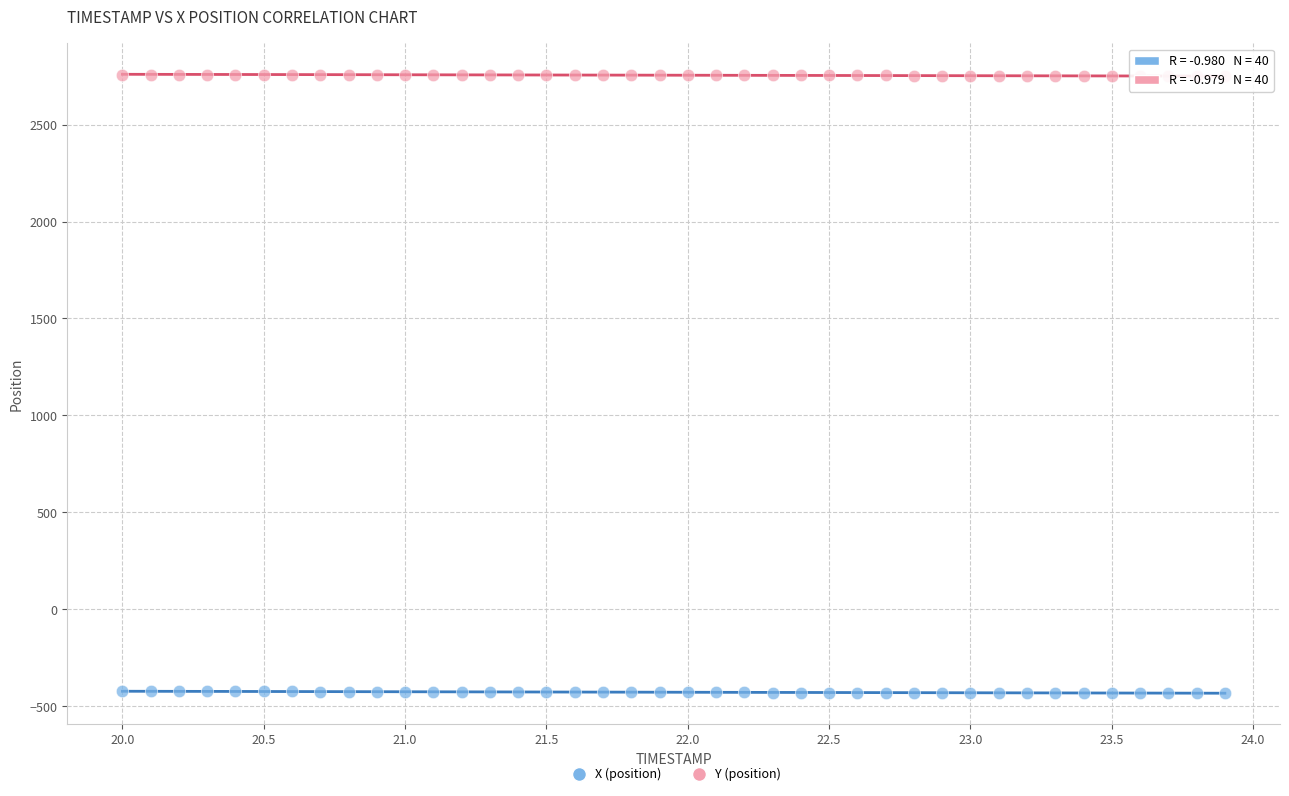

Which series reaches the minimum Y coordinate?

X (position)